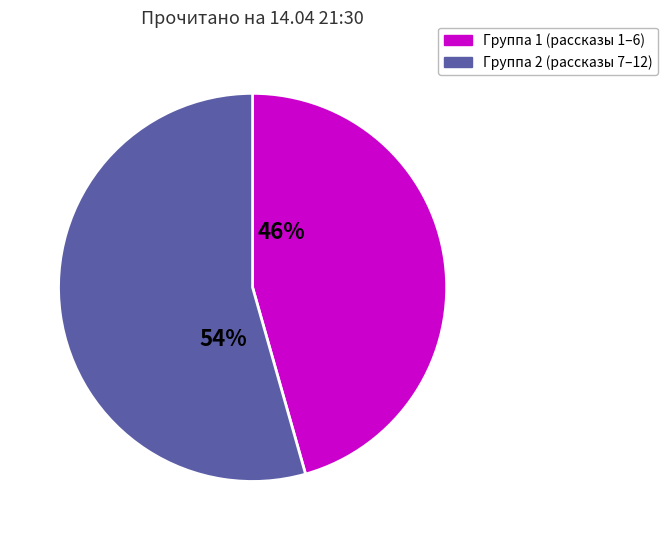

Is there any slice that represents more than half of the pie?

Yes